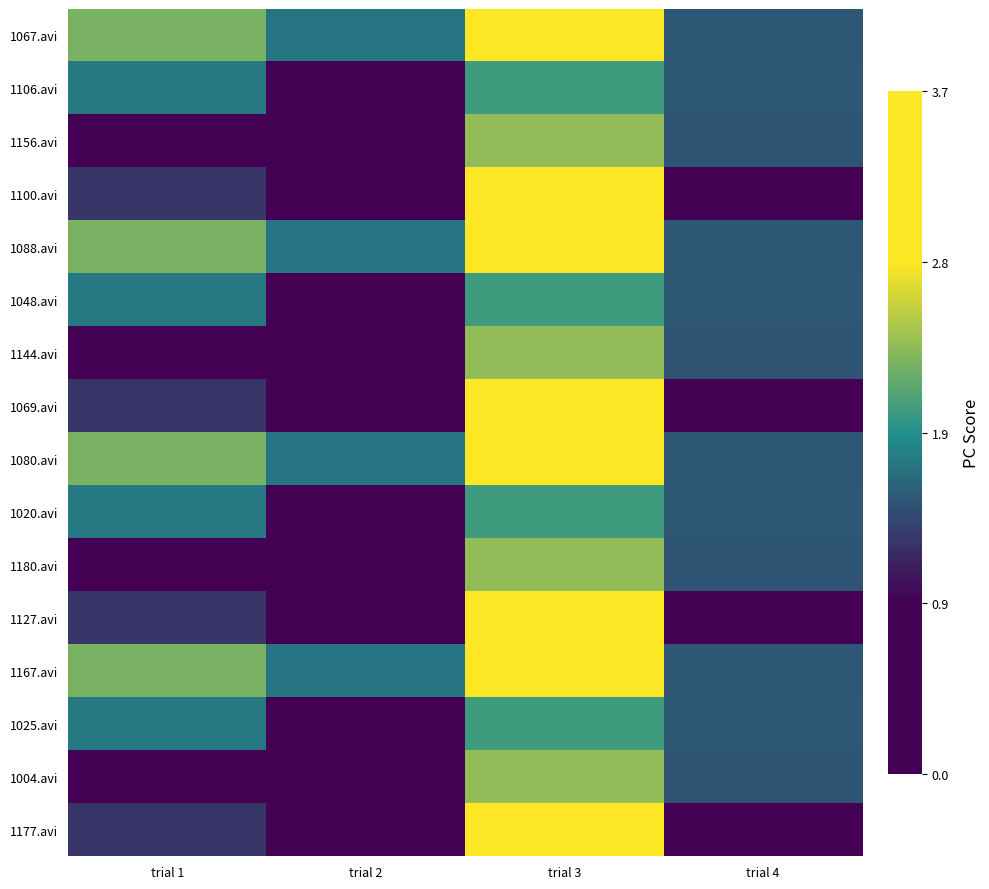

Reading right to left, what are all the values shown in this chart?

1067.avi: trial 4=1.5	trial 3=3.5	trial 2=1.7	trial 1=2.2
1106.avi: trial 4=1.5	trial 3=2.0	trial 2=0.3	trial 1=1.7
1156.avi: trial 4=1.5	trial 3=2.3	trial 2=0.3	trial 1=0.0
1100.avi: trial 4=0.4	trial 3=3.7	trial 2=0.9	trial 1=1.3
1088.avi: trial 4=1.5	trial 3=3.5	trial 2=1.7	trial 1=2.2
1048.avi: trial 4=1.5	trial 3=2.0	trial 2=0.3	trial 1=1.7
1144.avi: trial 4=1.5	trial 3=2.3	trial 2=0.3	trial 1=0.0
1069.avi: trial 4=0.4	trial 3=3.7	trial 2=0.9	trial 1=1.3
1080.avi: trial 4=1.5	trial 3=3.5	trial 2=1.7	trial 1=2.2
1020.avi: trial 4=1.5	trial 3=2.0	trial 2=0.3	trial 1=1.7
1180.avi: trial 4=1.5	trial 3=2.3	trial 2=0.3	trial 1=0.0
1127.avi: trial 4=0.4	trial 3=3.7	trial 2=0.9	trial 1=1.3
1167.avi: trial 4=1.5	trial 3=3.5	trial 2=1.7	trial 1=2.2
1025.avi: trial 4=1.5	trial 3=2.0	trial 2=0.3	trial 1=1.7
1004.avi: trial 4=1.5	trial 3=2.3	trial 2=0.3	trial 1=0.0
1177.avi: trial 4=0.4	trial 3=3.7	trial 2=0.9	trial 1=1.3